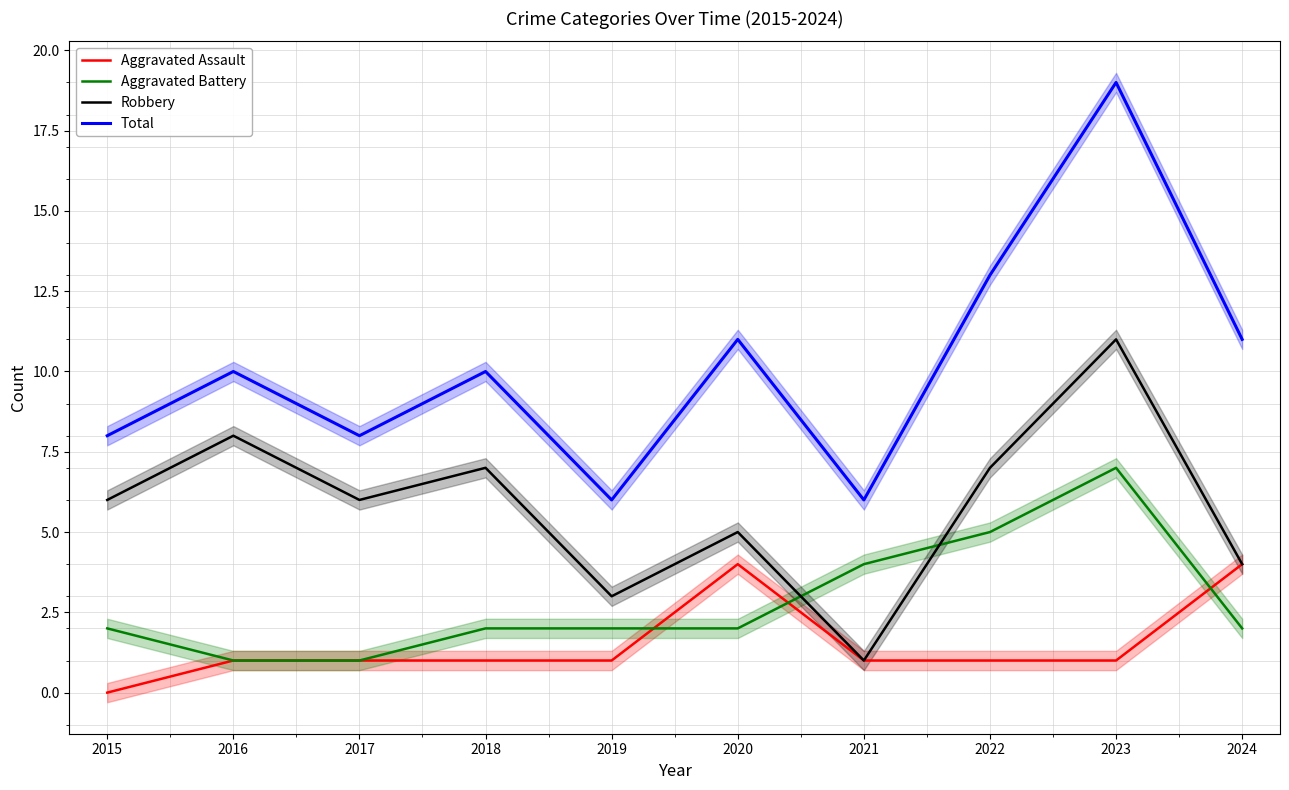

How many lines are shown in the chart?

4